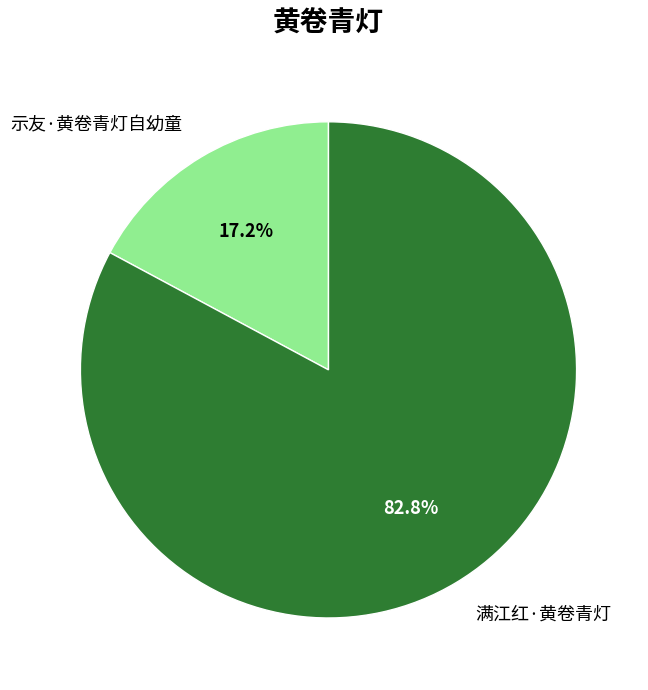

Combined, do 示友·黄卷青灯自幼童 and 满江红·黄卷青灯 account for over 50%?

Yes